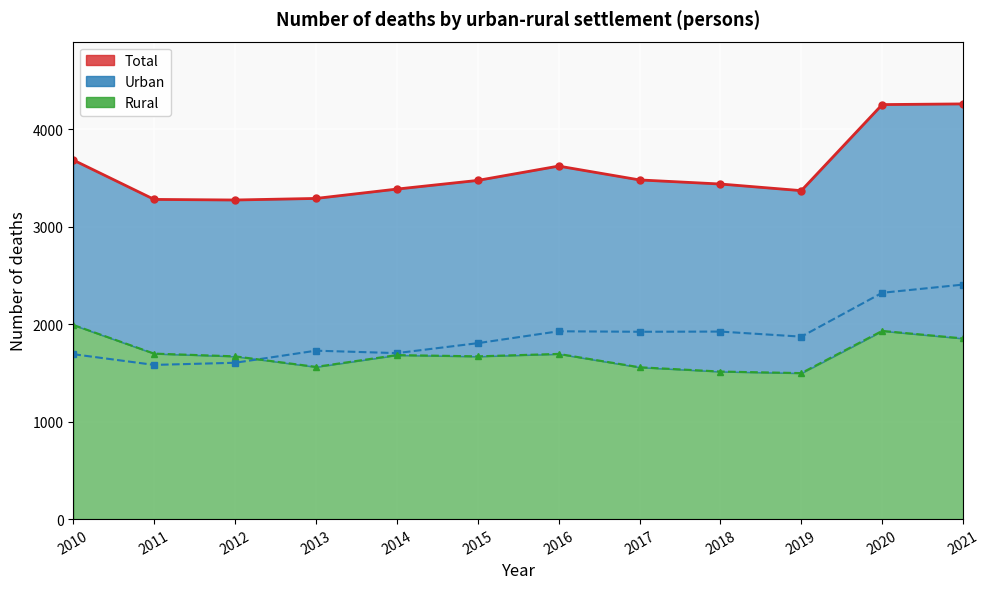

What is the sum of the Rural (line) values at 2018 and 2019?

3012